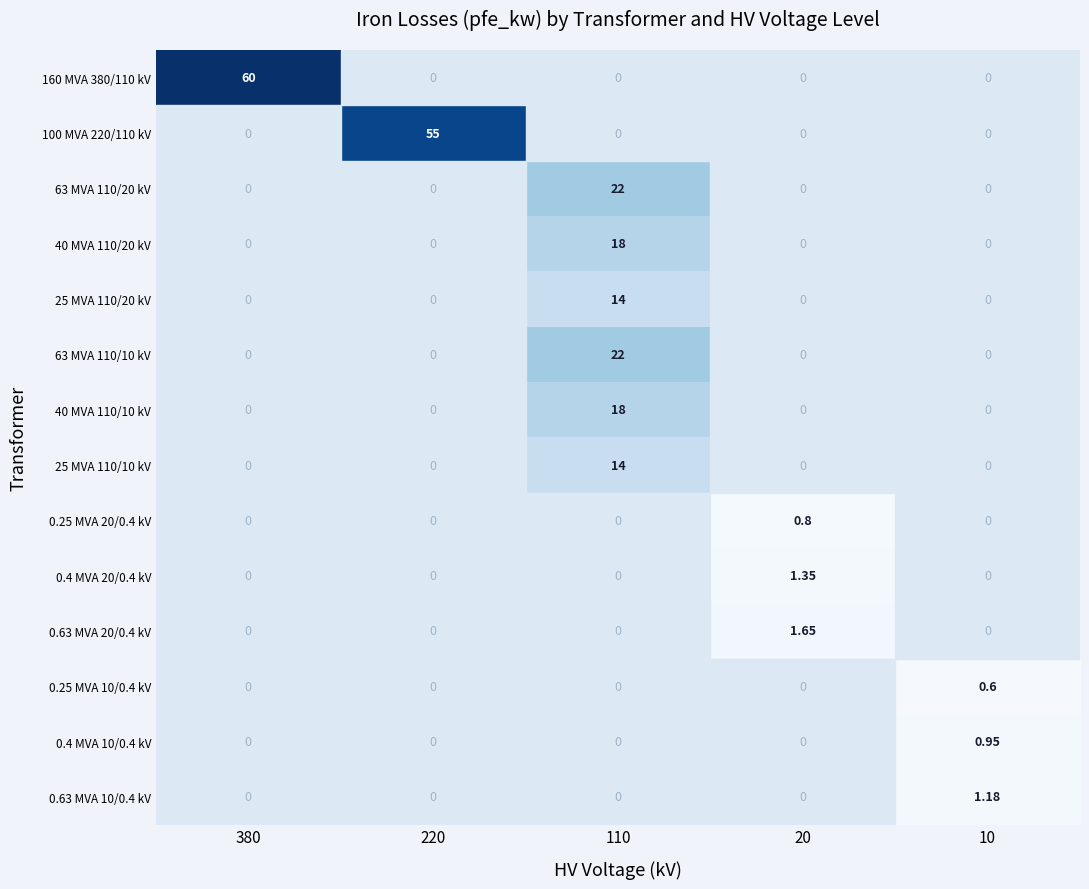

At which category does the chart reach its minimum across all series?

220